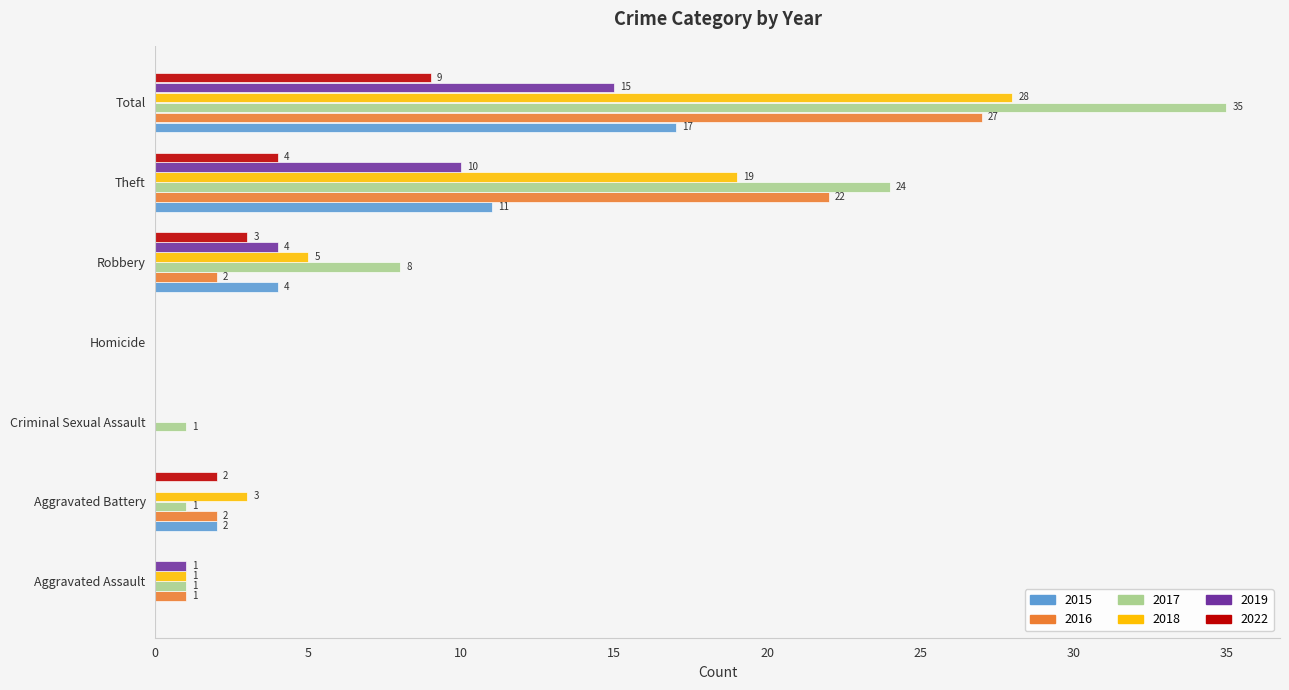

True or false: 2018 has a value of 11 at Theft.

False